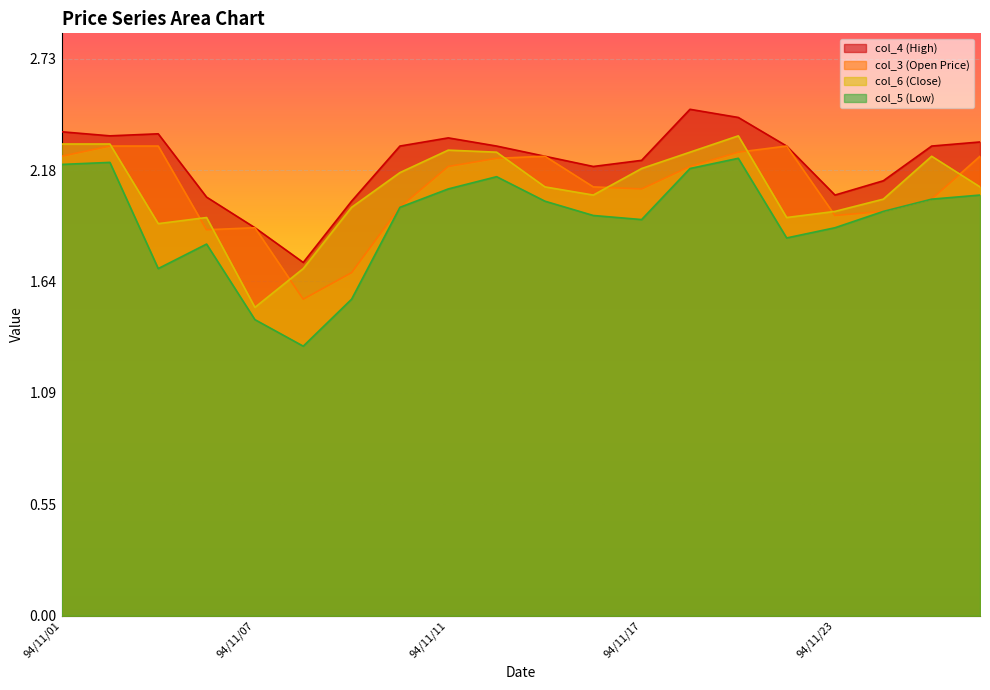

The value of col_5 (Low) at 94/11/08 is 2.1. True or false?

False